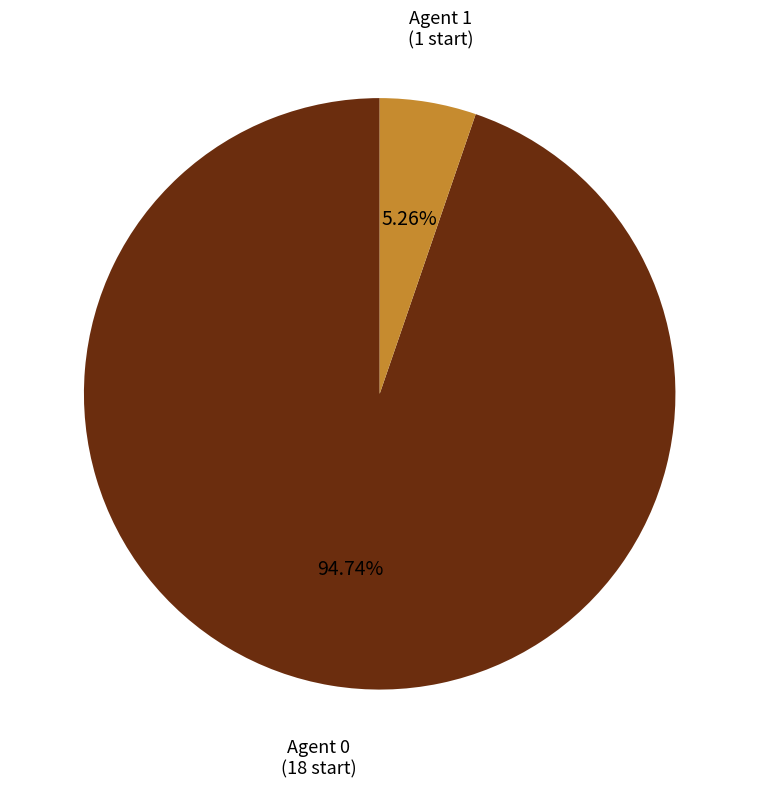

Is there any slice that represents more than half of the pie?

Yes